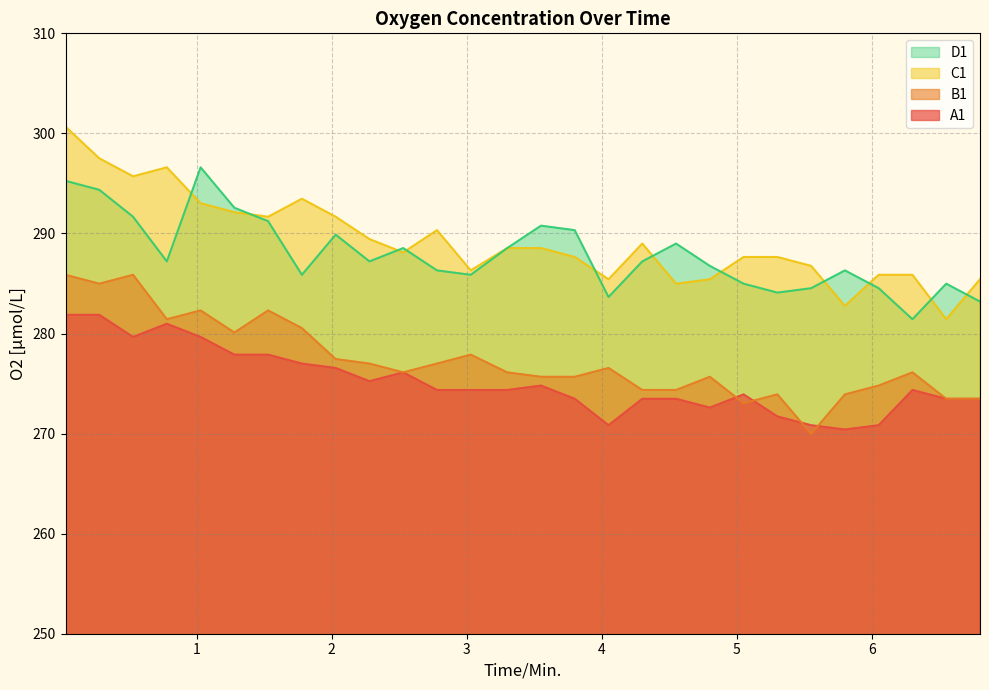

At which category is the sum across all series the highest?

0.03